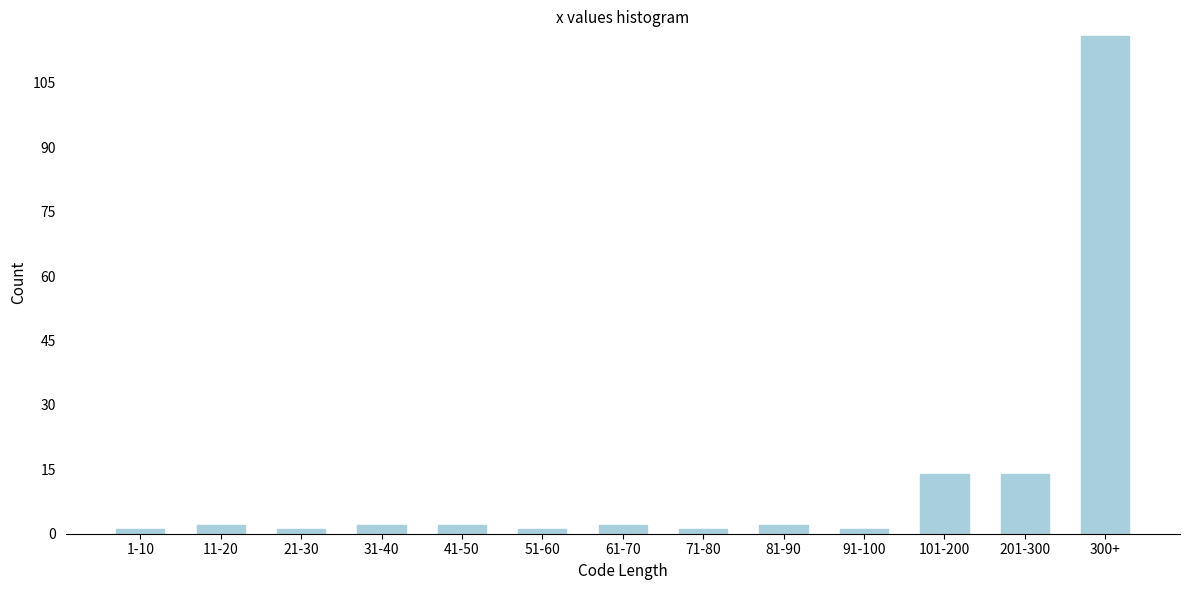

Reading left to right, what are all the values shown in this chart?

1	2	1	2	2	1	2	1	2	1	14	14	116